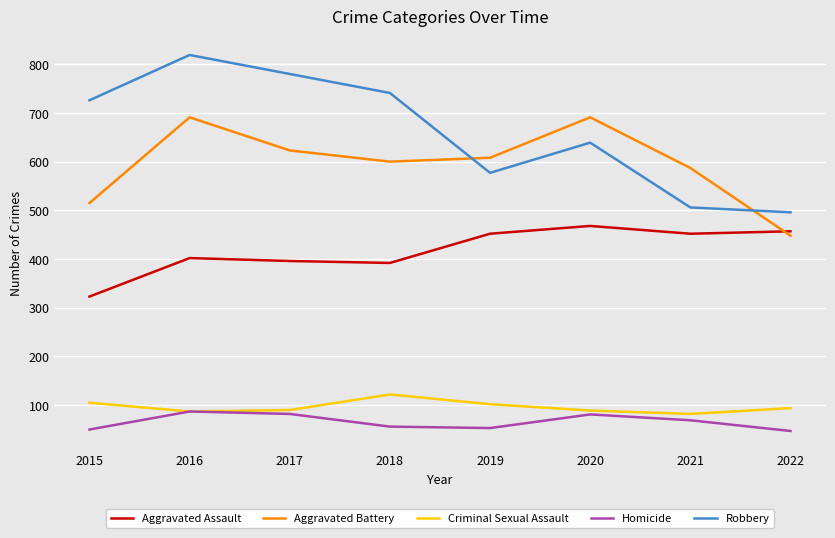

What is the difference between the Criminal Sexual Assault values at 2015 and 2020?

16